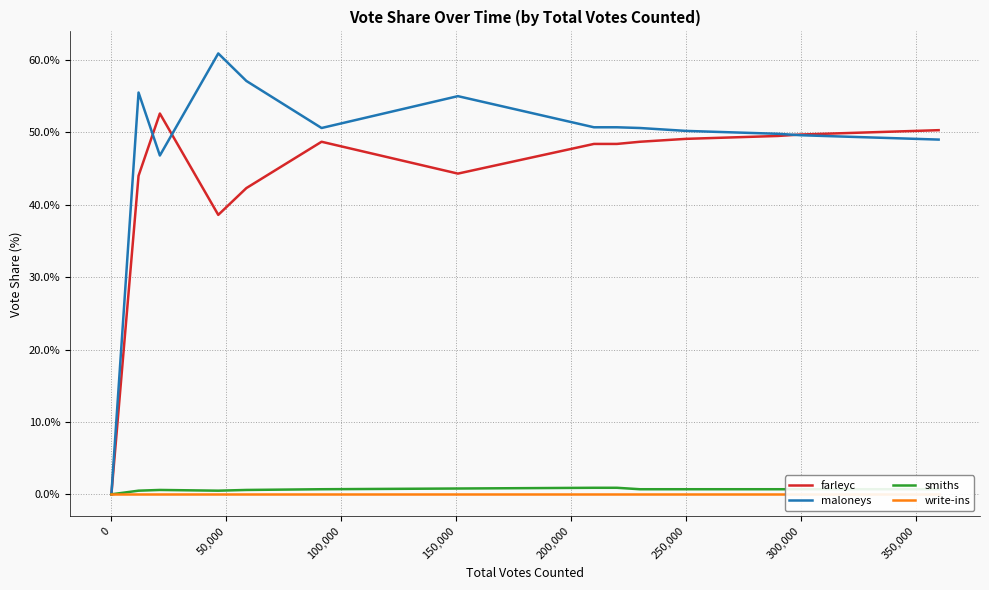

The maloneys series shows 69.0 at 250,000. True or false?

False